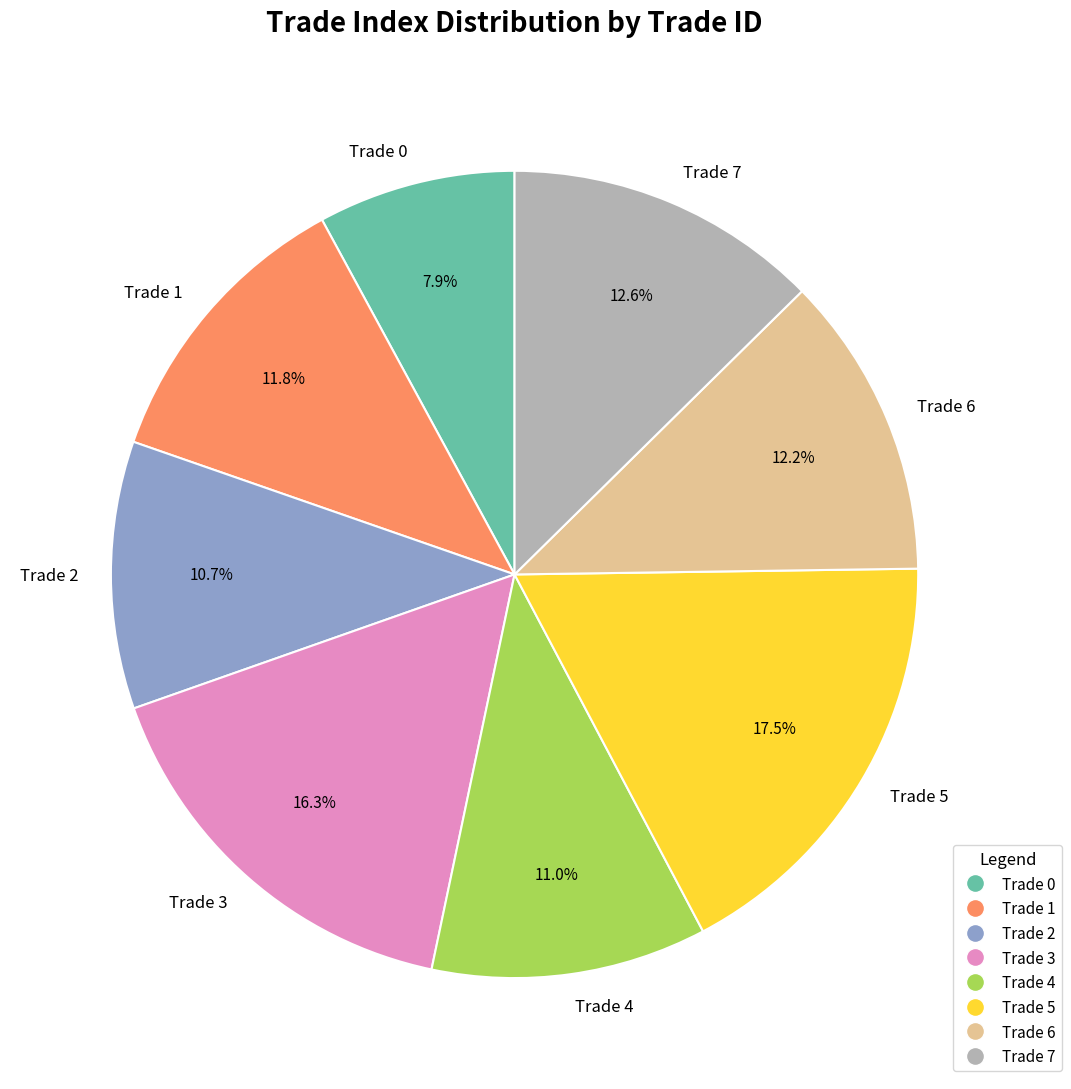

What is the ratio of the value at Trade 1 to the value at Trade 7?

0.9